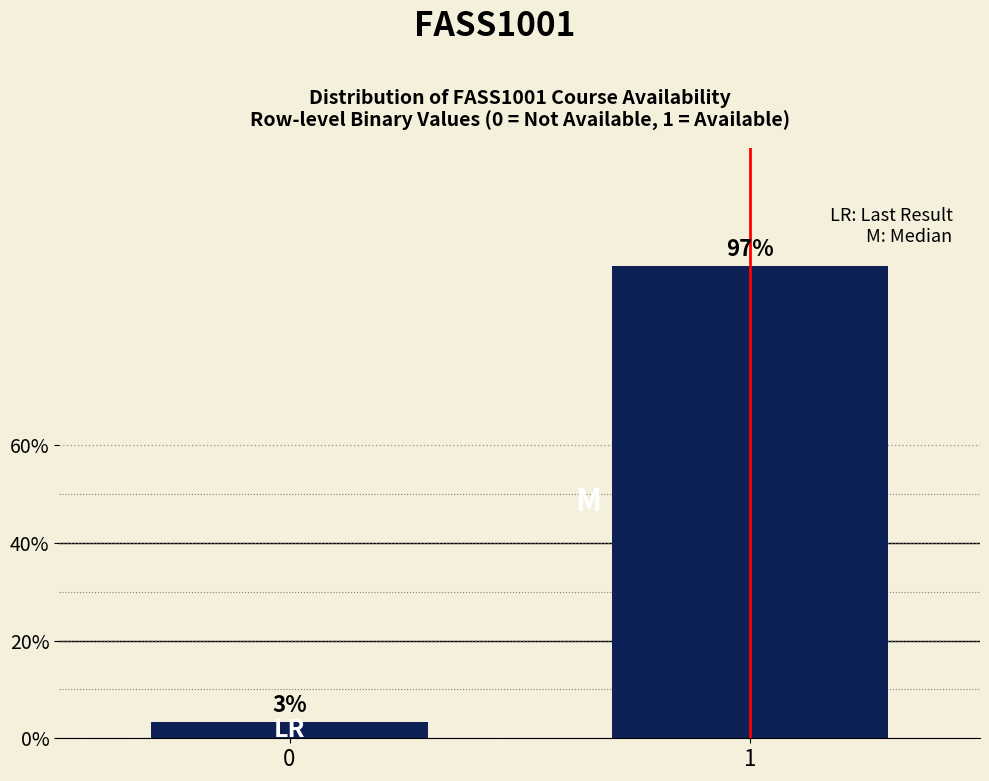

What is the value of the 2nd bar from the left?

96.6